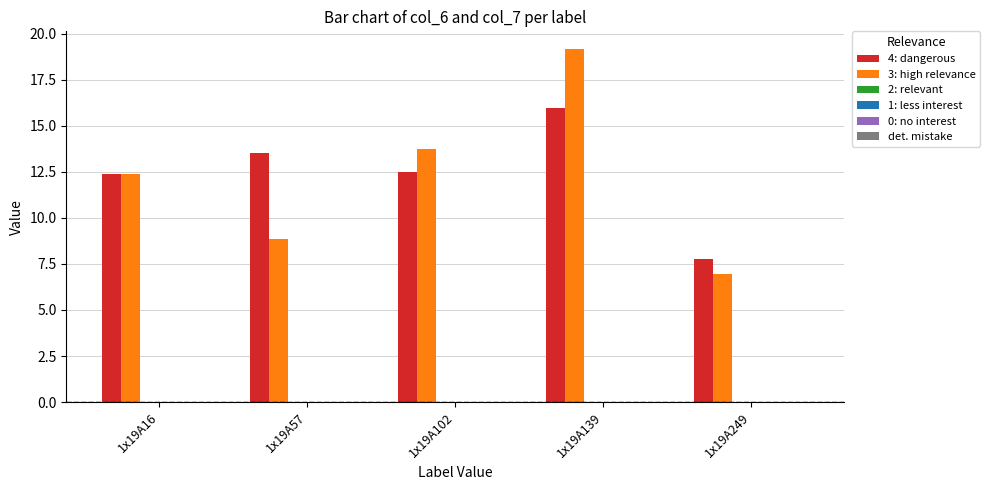

Which series has the largest range (max minus min)?

3: high relevance